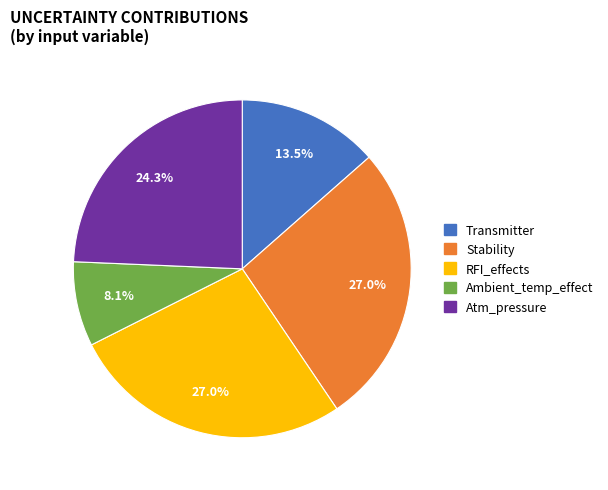

To the nearest percent, what percentage of the pie is Ambient_temp_effect?

8%